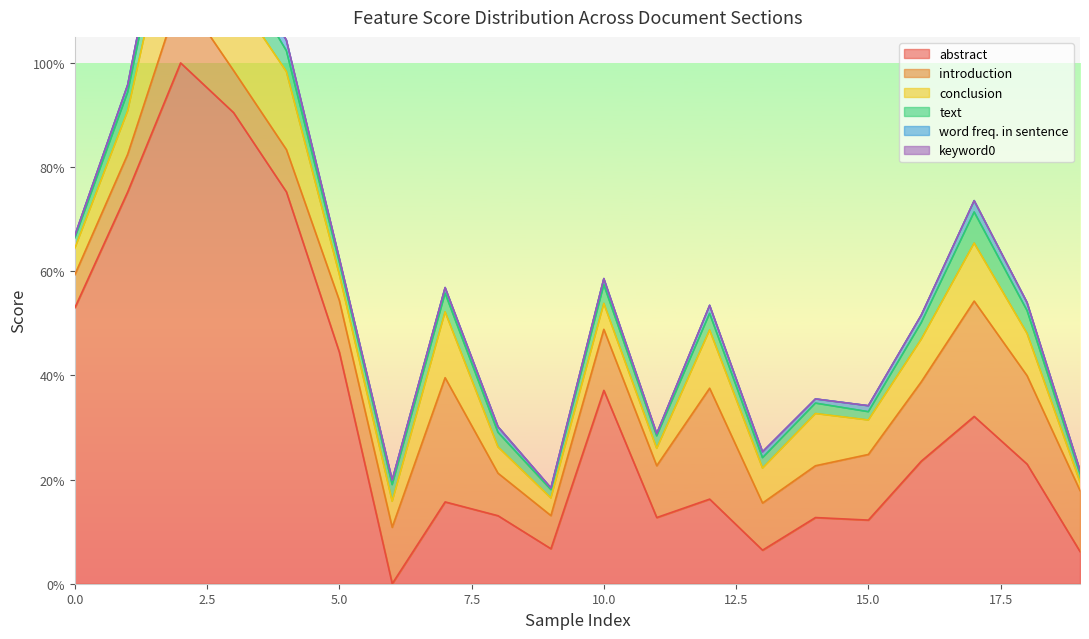

What is the sum of the text values at 10 and 16?

0.1